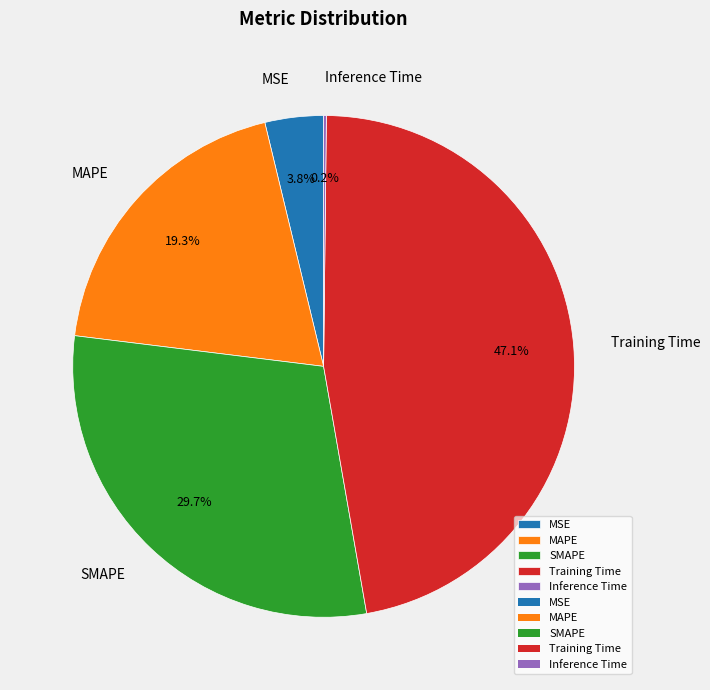

To the nearest percent, what percentage of the pie is SMAPE?

30%